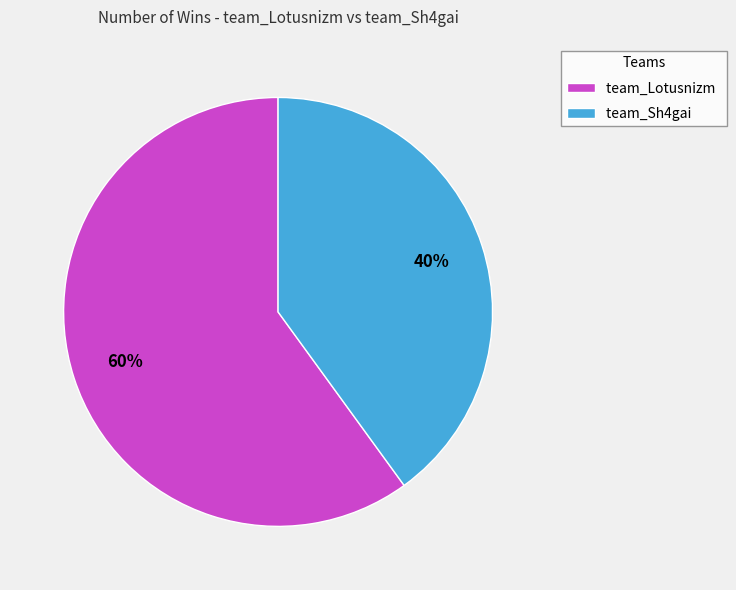

To the nearest percent, what percentage of the pie is team_Lotusnizm?

60%